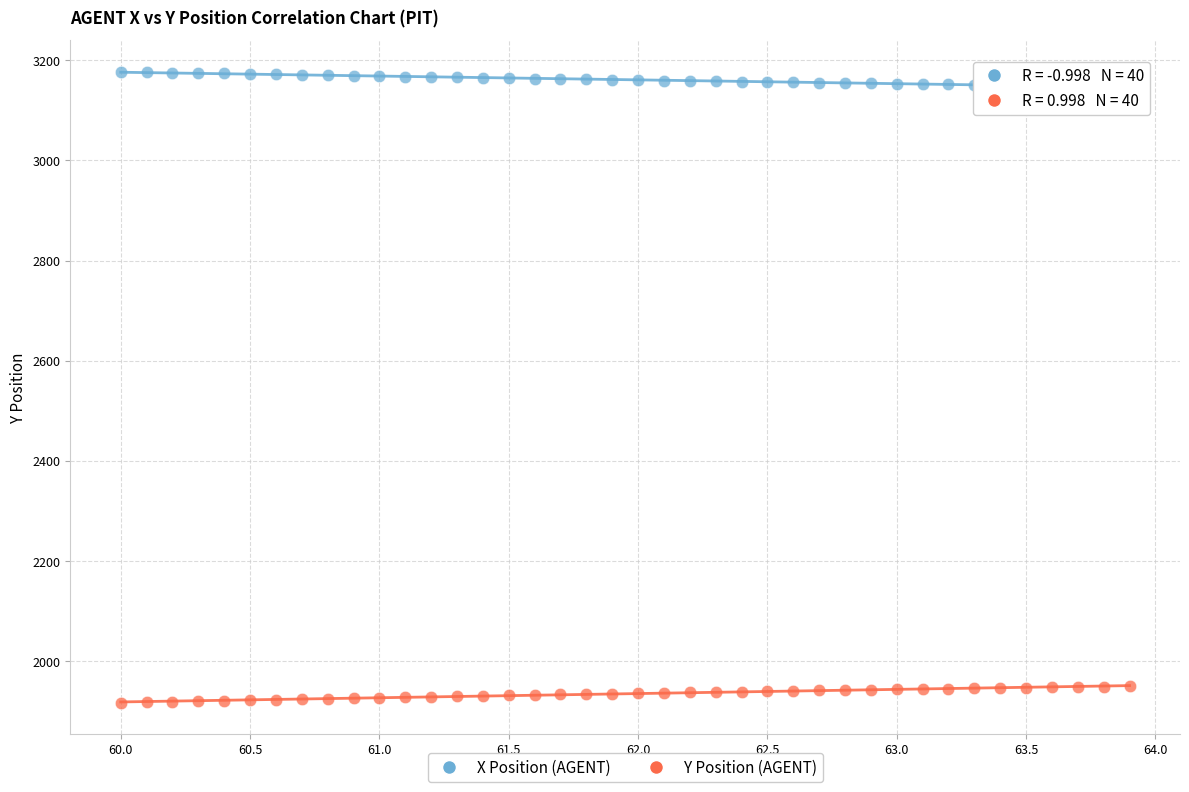

Which series contains the highest Y value?

X Position (AGENT)